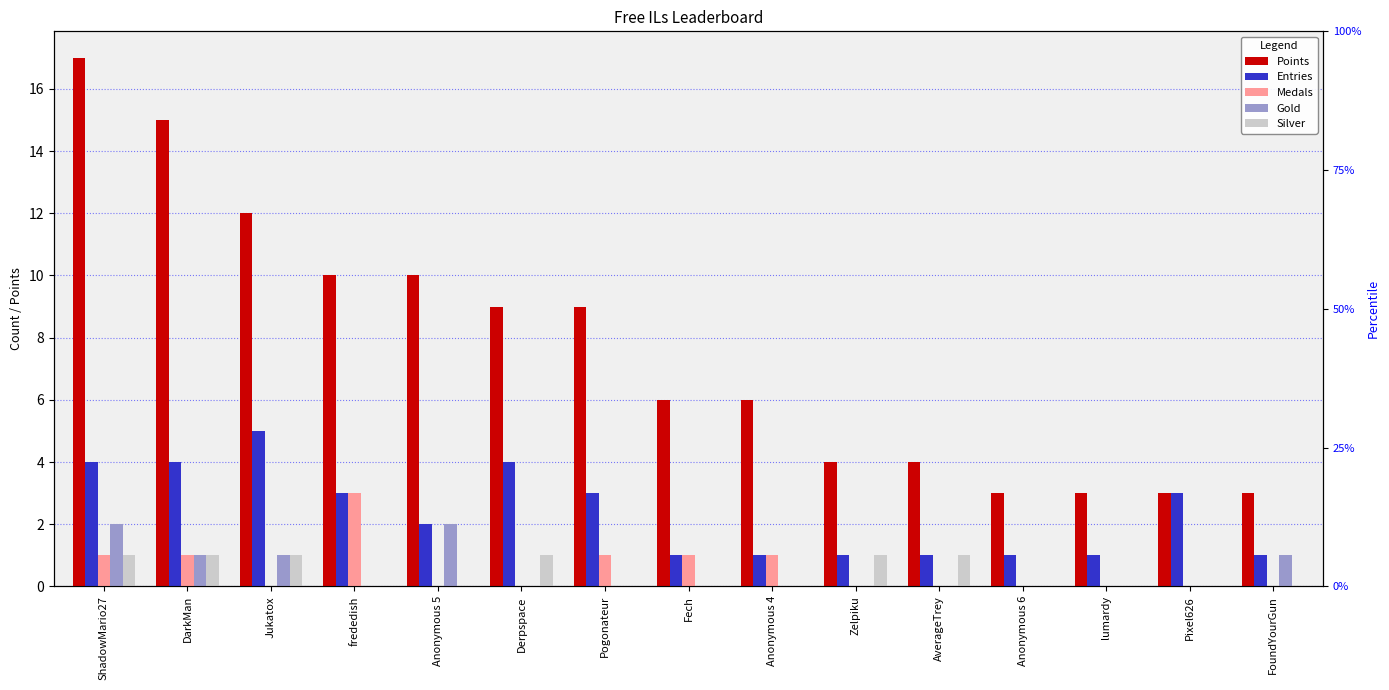

What is the label of the 10th bar from the left?

Zelpiku